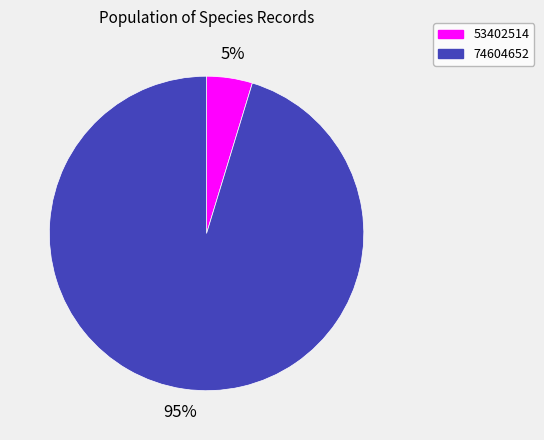

Count the number of slices in the pie.

2